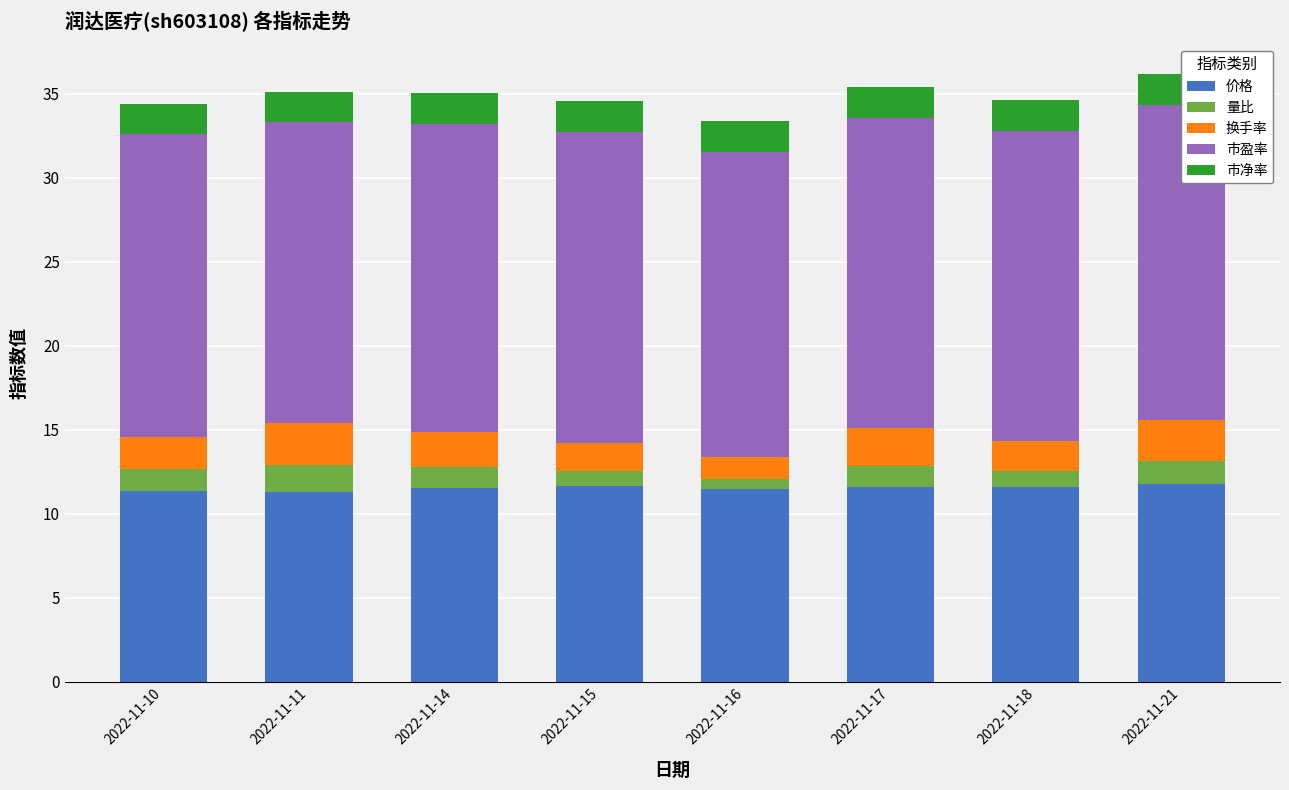

What is the highest value of the 价格 series?

11.8